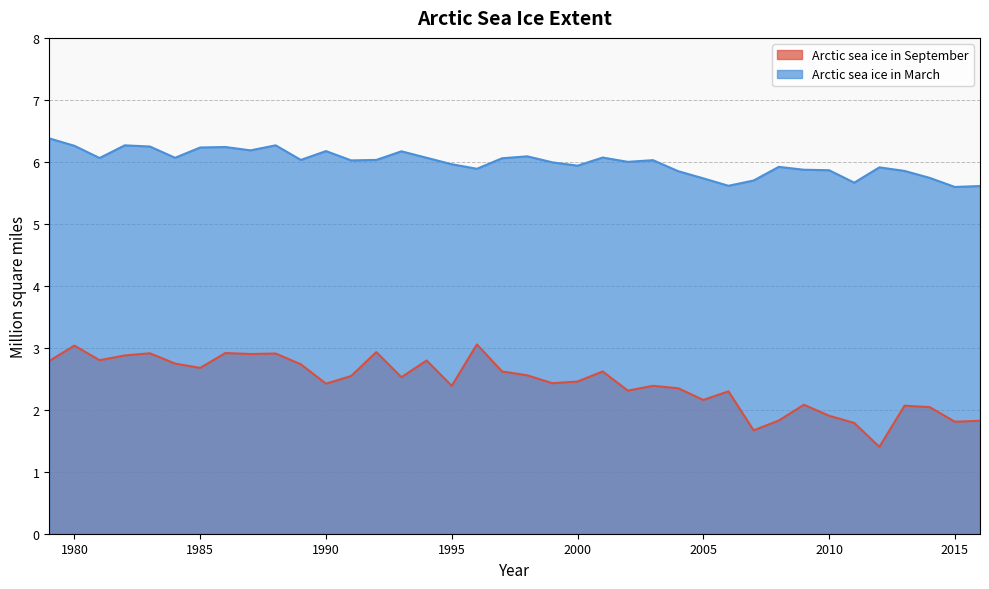

At which category is the sum across all series the highest?

1980